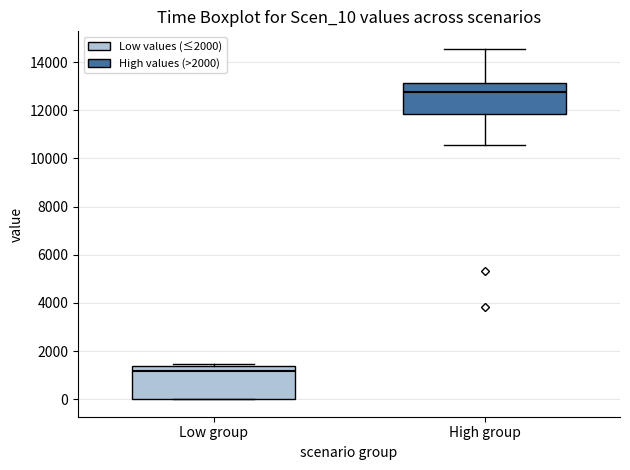

Which box's median line is the highest?

High group